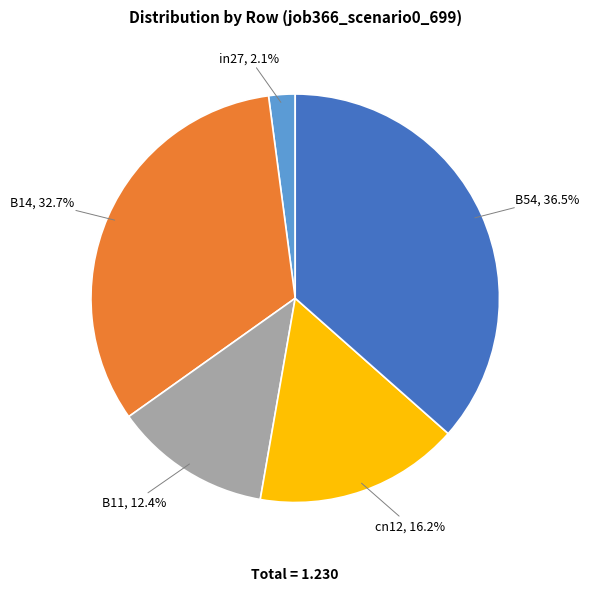

Is the sum of in27 and B11 greater than half?

No